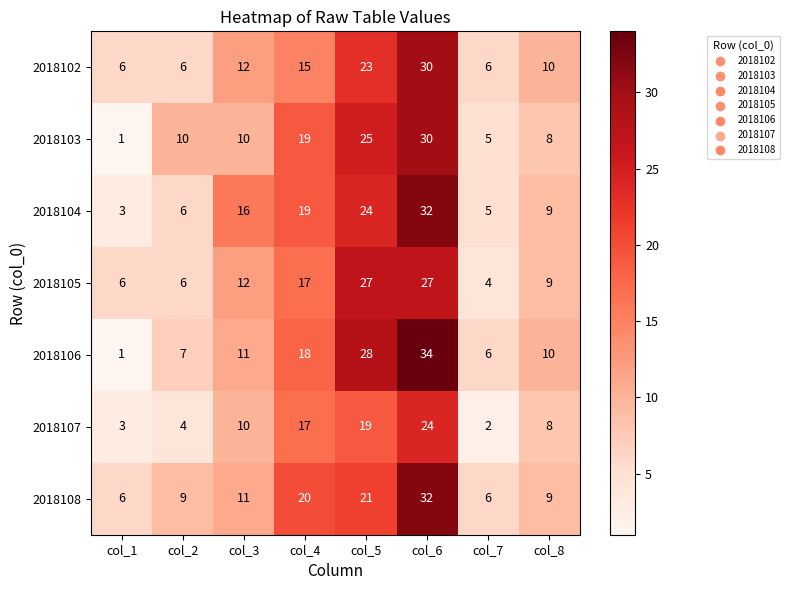

Rank the categories by 2018106 value from highest to lowest.

col_6, col_5, col_4, col_3, col_8, col_2, col_7, col_1